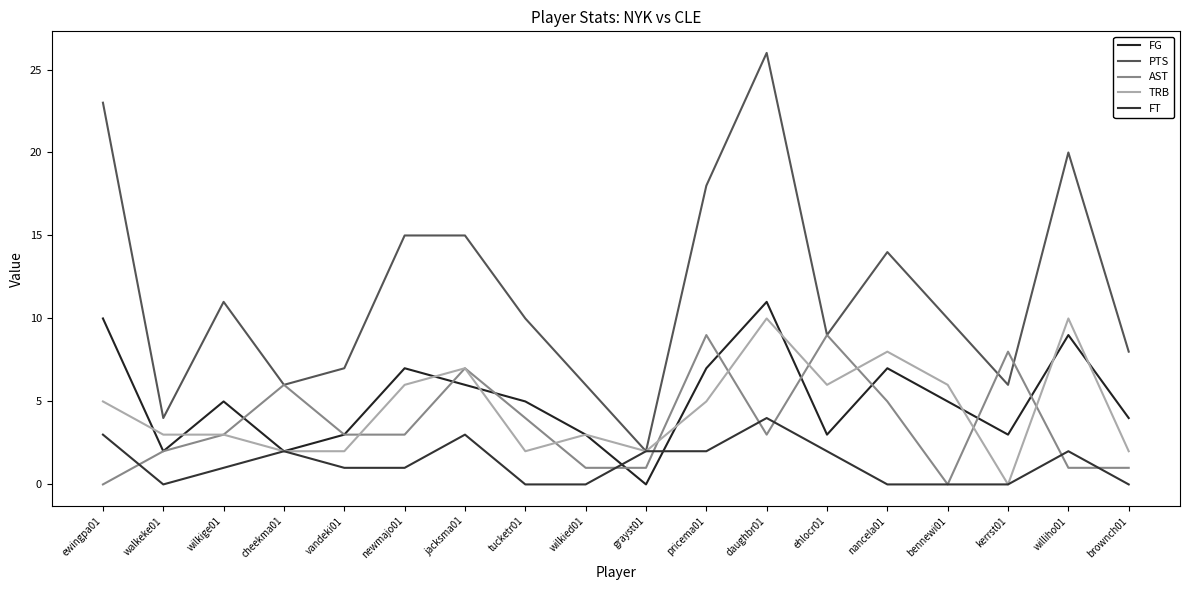

What is the difference between the maximum and minimum values in the FT series?

4